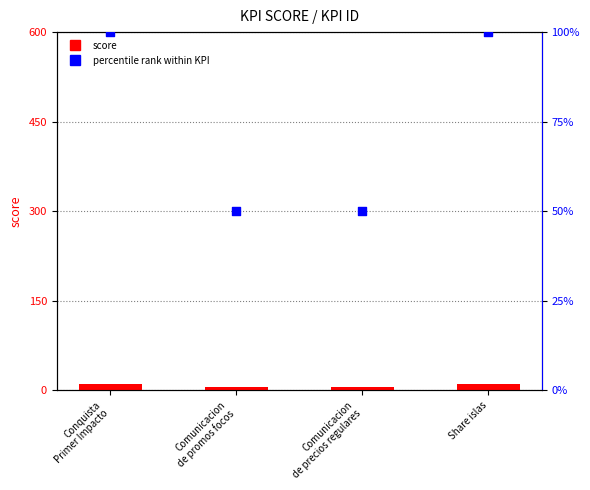

Which series has the widest spread of Y values?

percentile rank within KPI